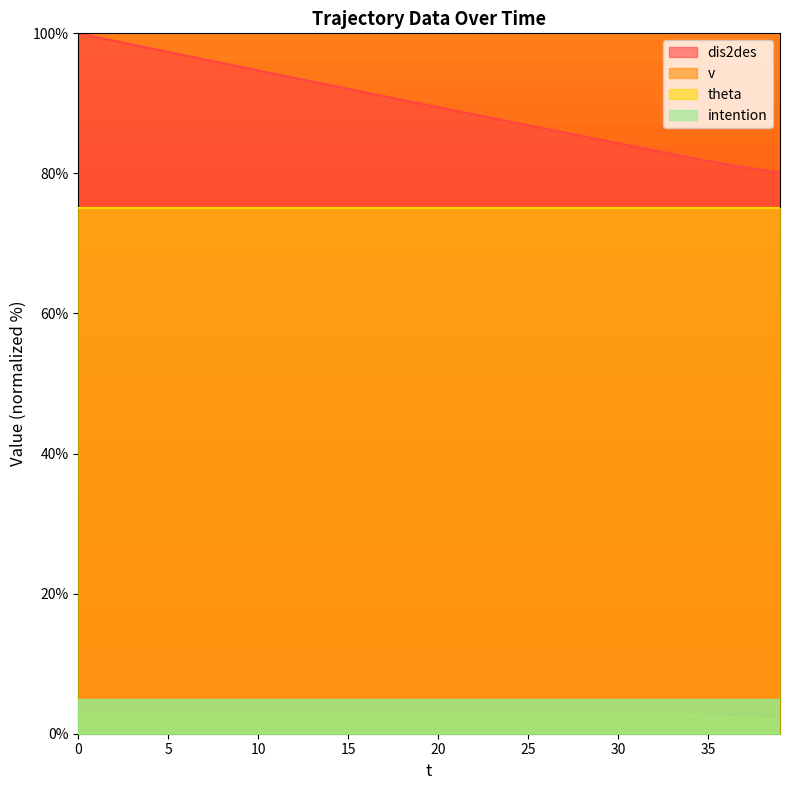

The theta series shows 75.0 at 15. True or false?

True